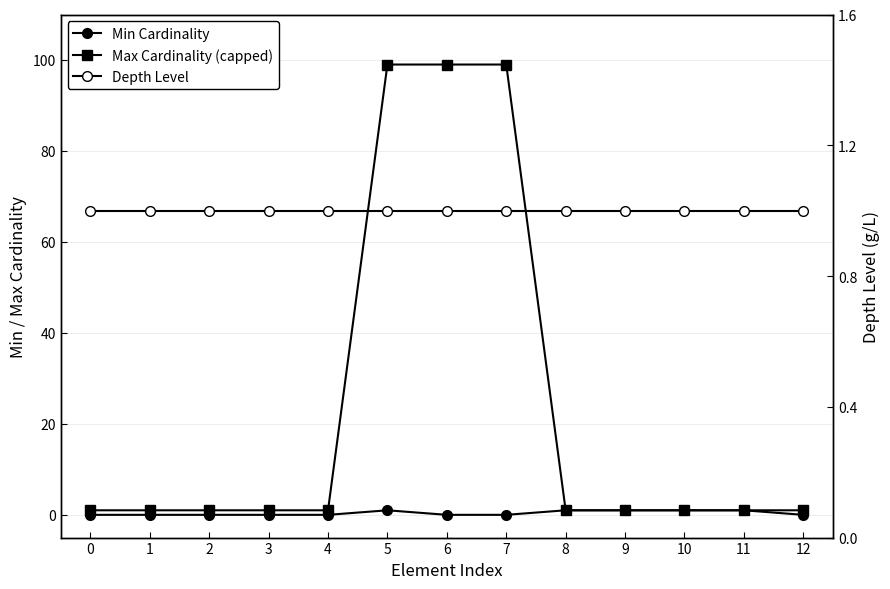

What is the sum of all Max Cardinality (capped) values?

307